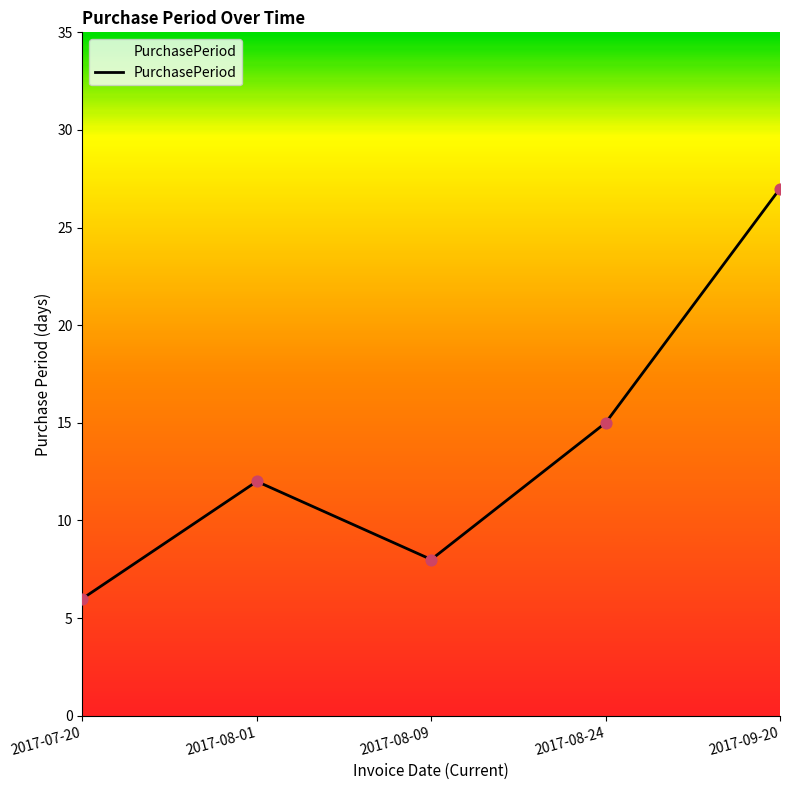

What is the ratio of the value at 2017-08-01 to the value at 2017-08-09?

1.5